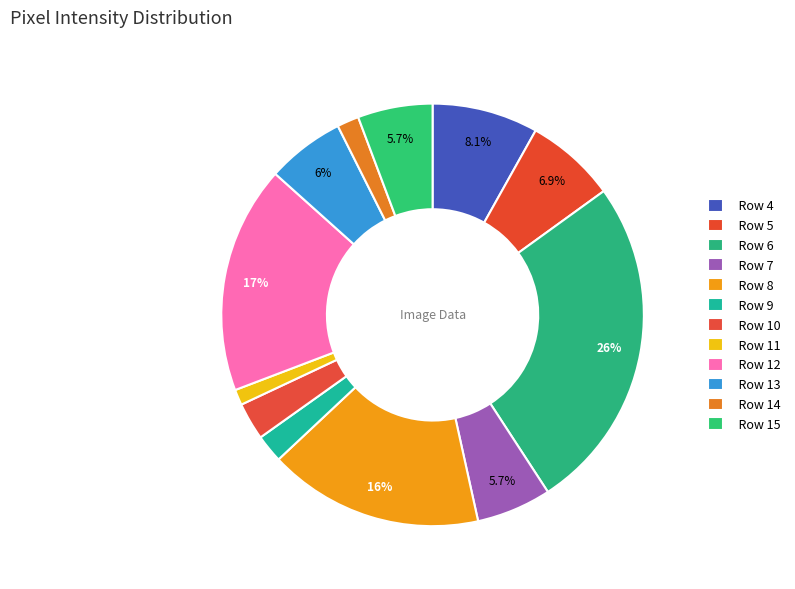

How many slices are in this pie chart?

12